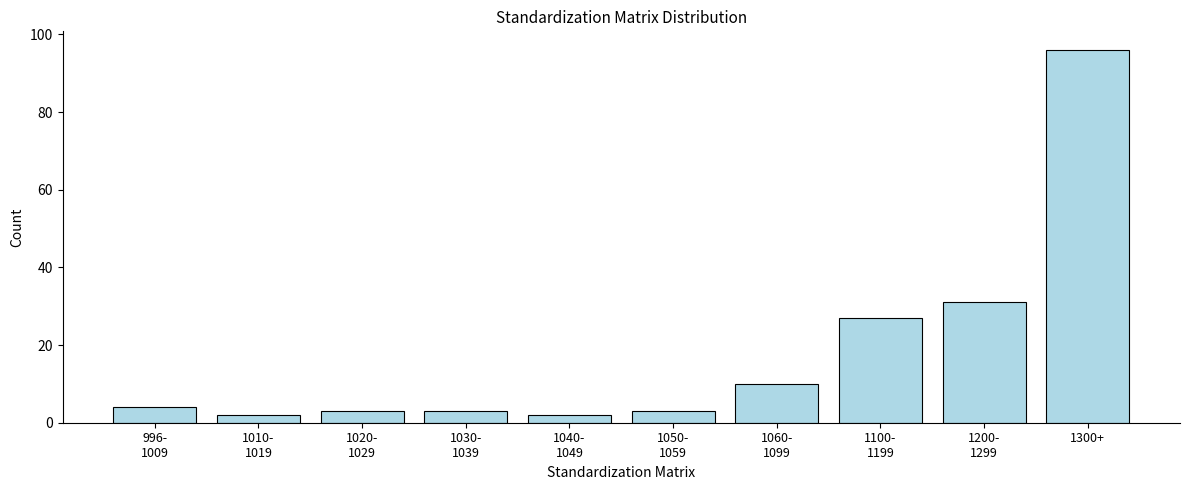

Reading left to right, extract all data points from this chart.

4	2	3	3	2	3	10	27	31	96